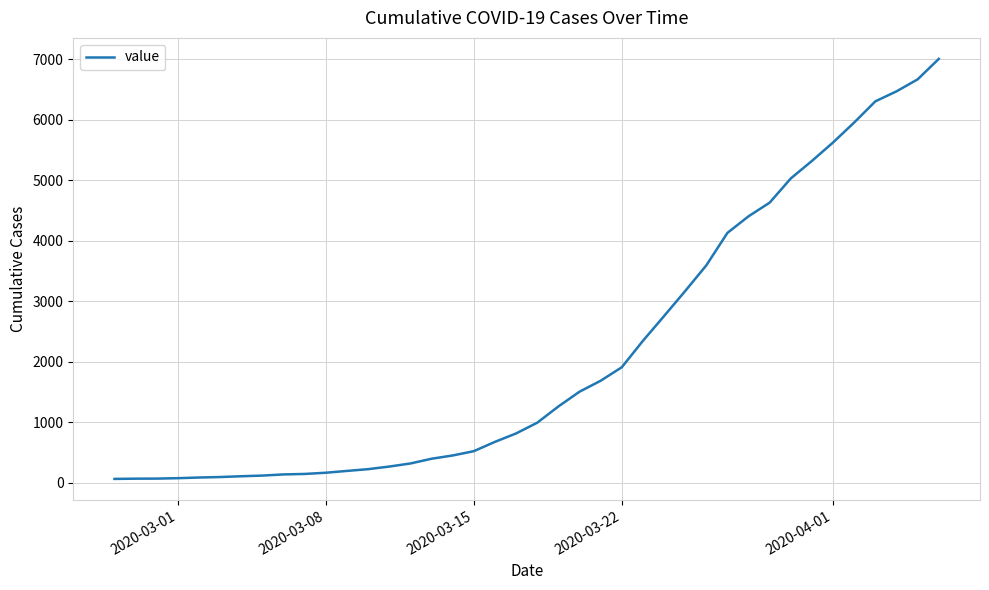

What is the maximum value shown in the chart?

7002